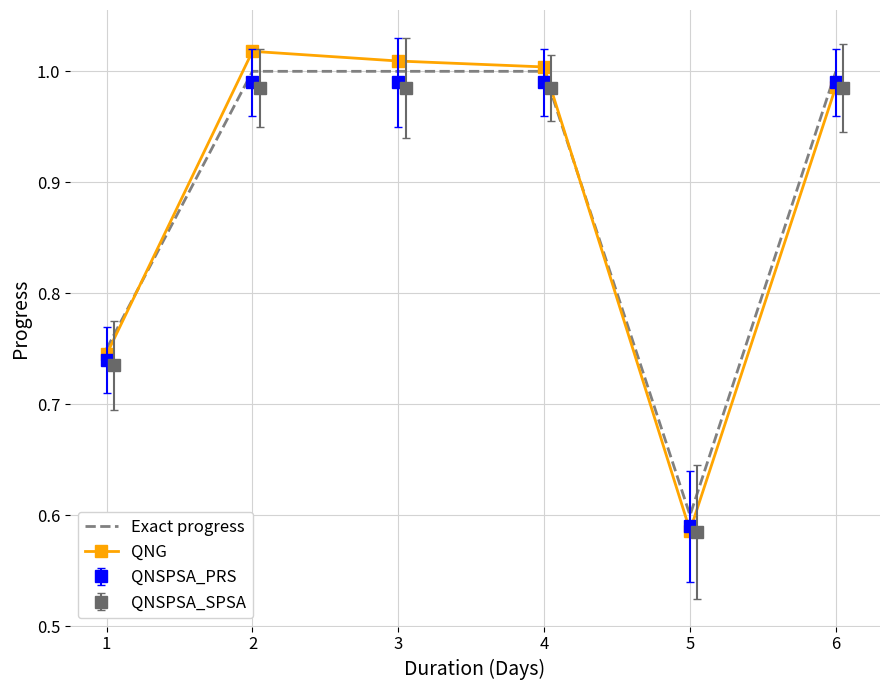

How many data points in QNG are above 1?

3